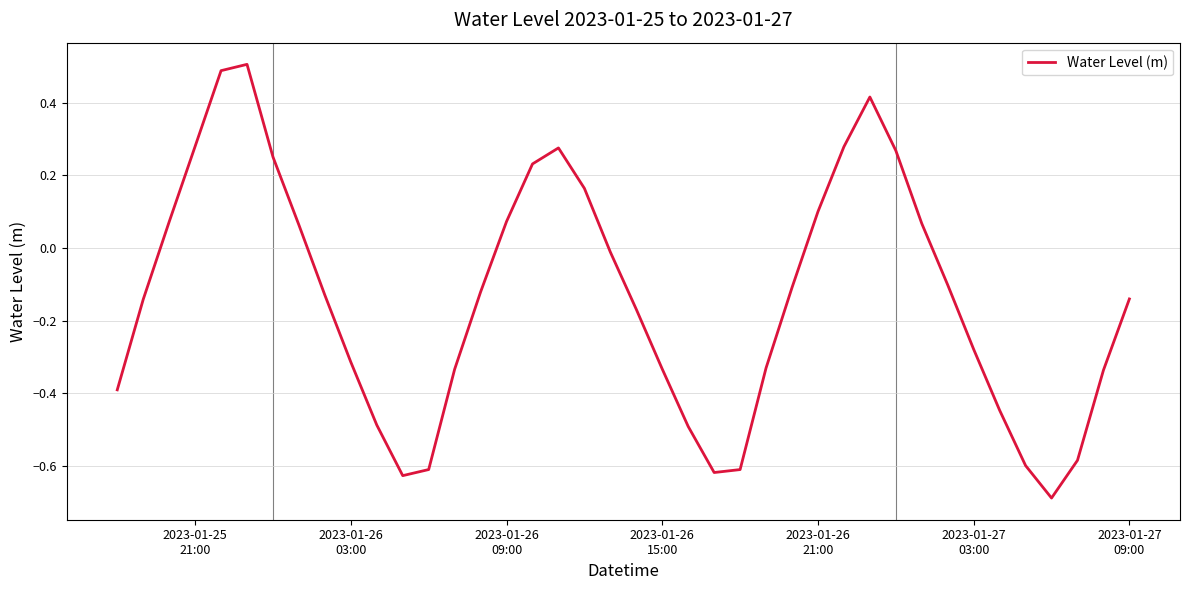

What is the difference between the maximum and minimum values?

1.2